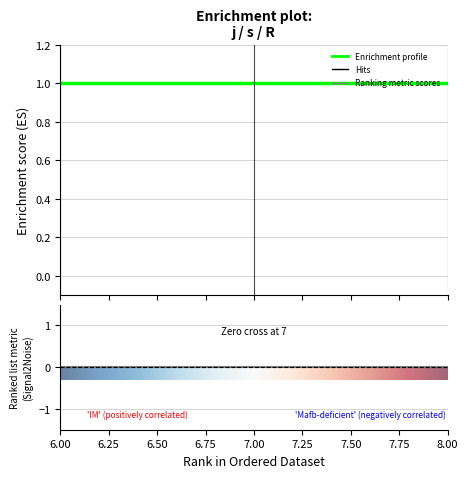

What is the greatest value displayed?

1